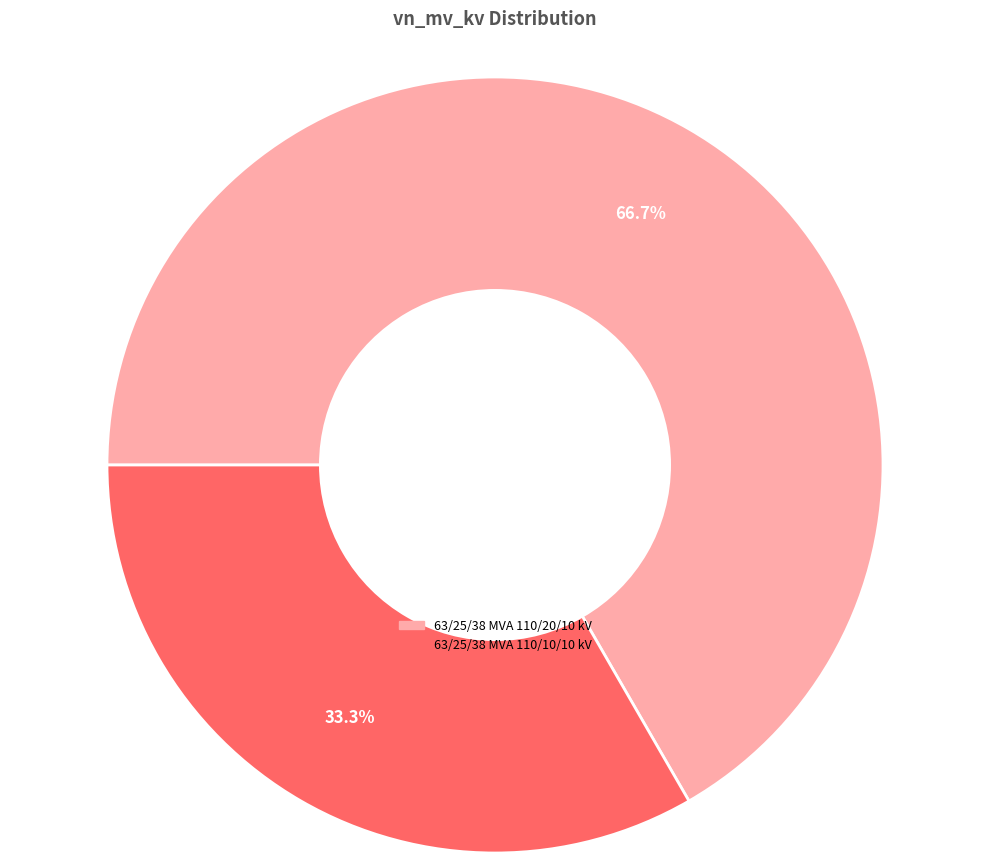

Count the number of slices in the pie.

2